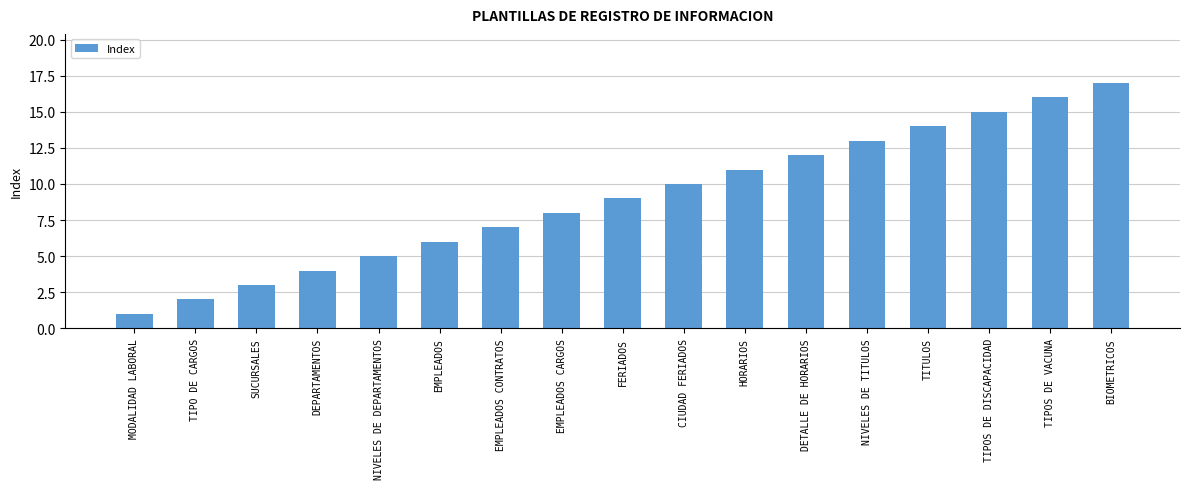

Which category has the highest value across all series?

BIOMETRICOS